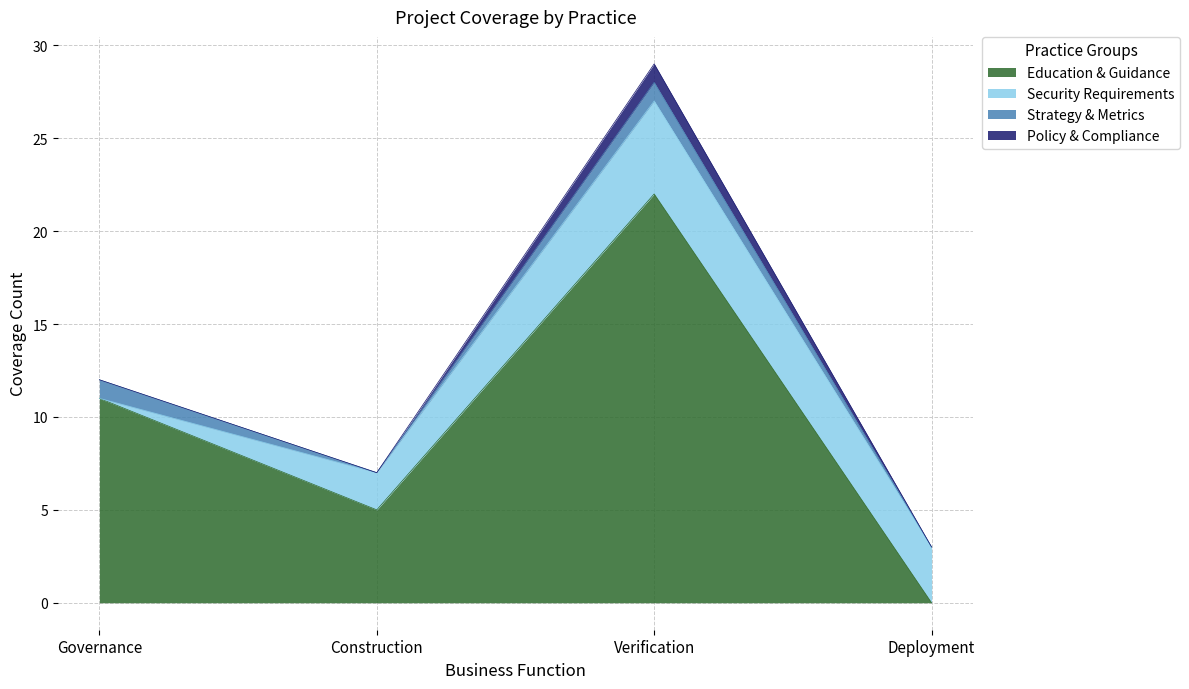

Reading left to right, transcribe all the data shown in this chart.

Education & Guidance: 11	5	22	0
Security Requirements: 0	2	5	3
Strategy & Metrics: 1	0	1	0
Policy & Compliance: 0	0	1	0